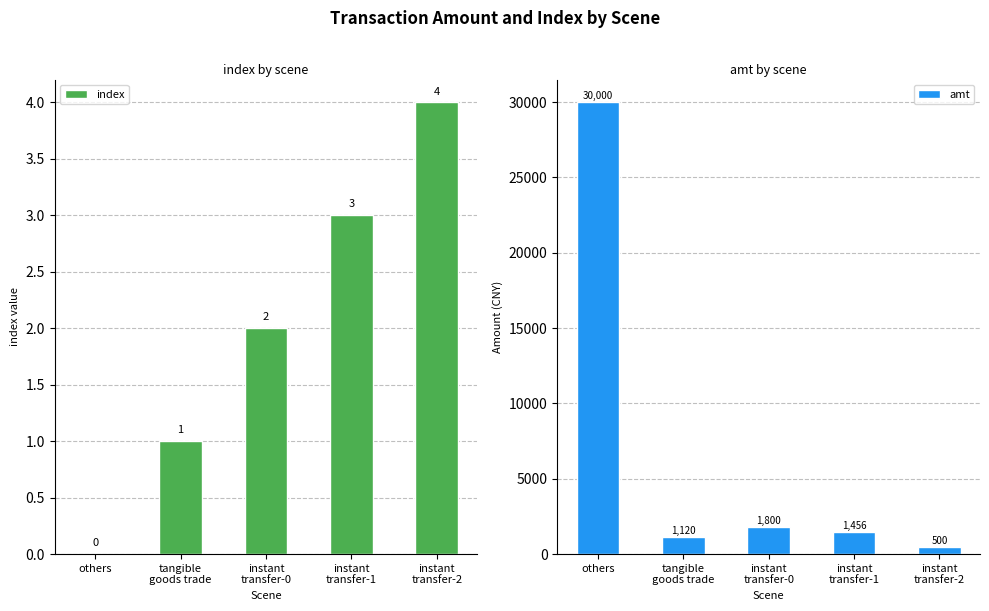

At instant
transfer-0, list the series in order from smallest to largest.

index, amt